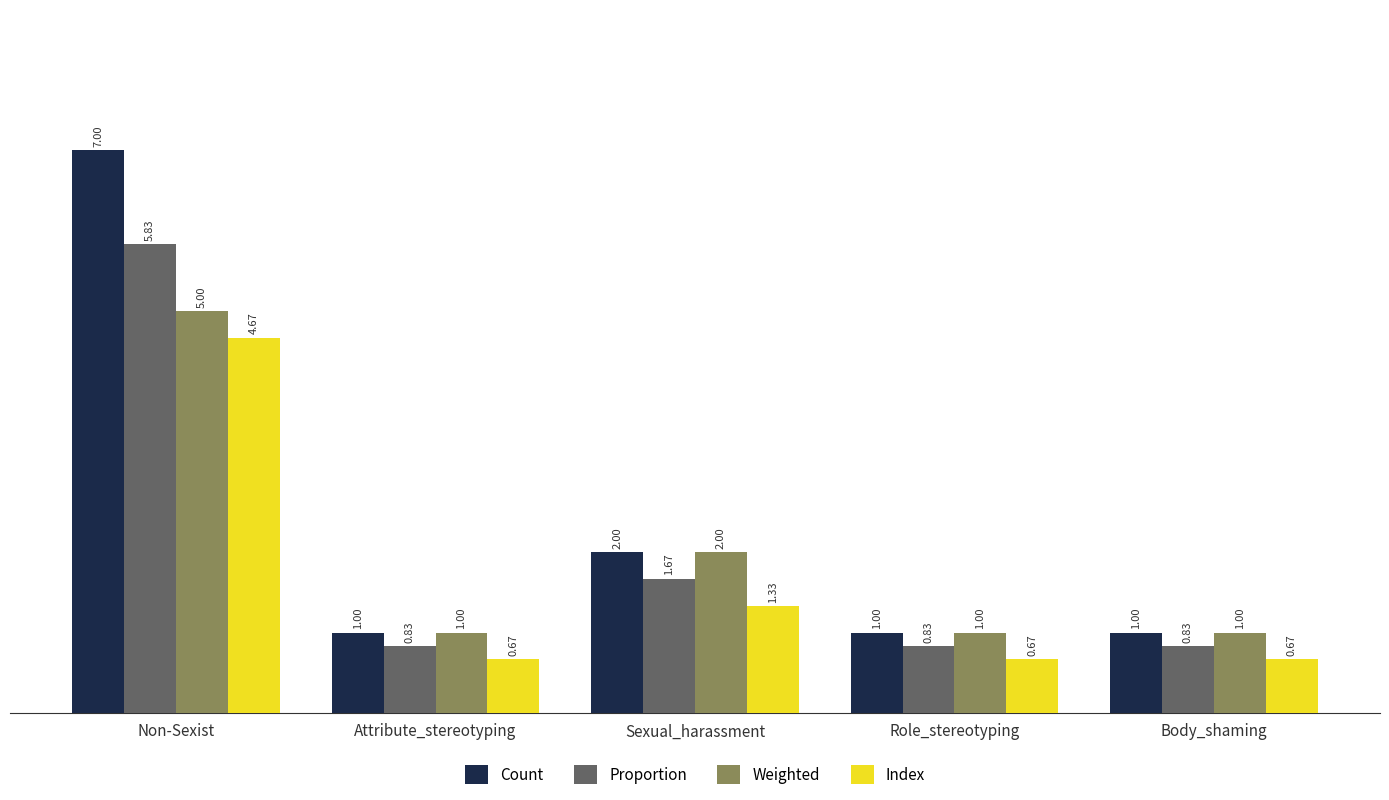

Which series has the largest total across all categories?

Count